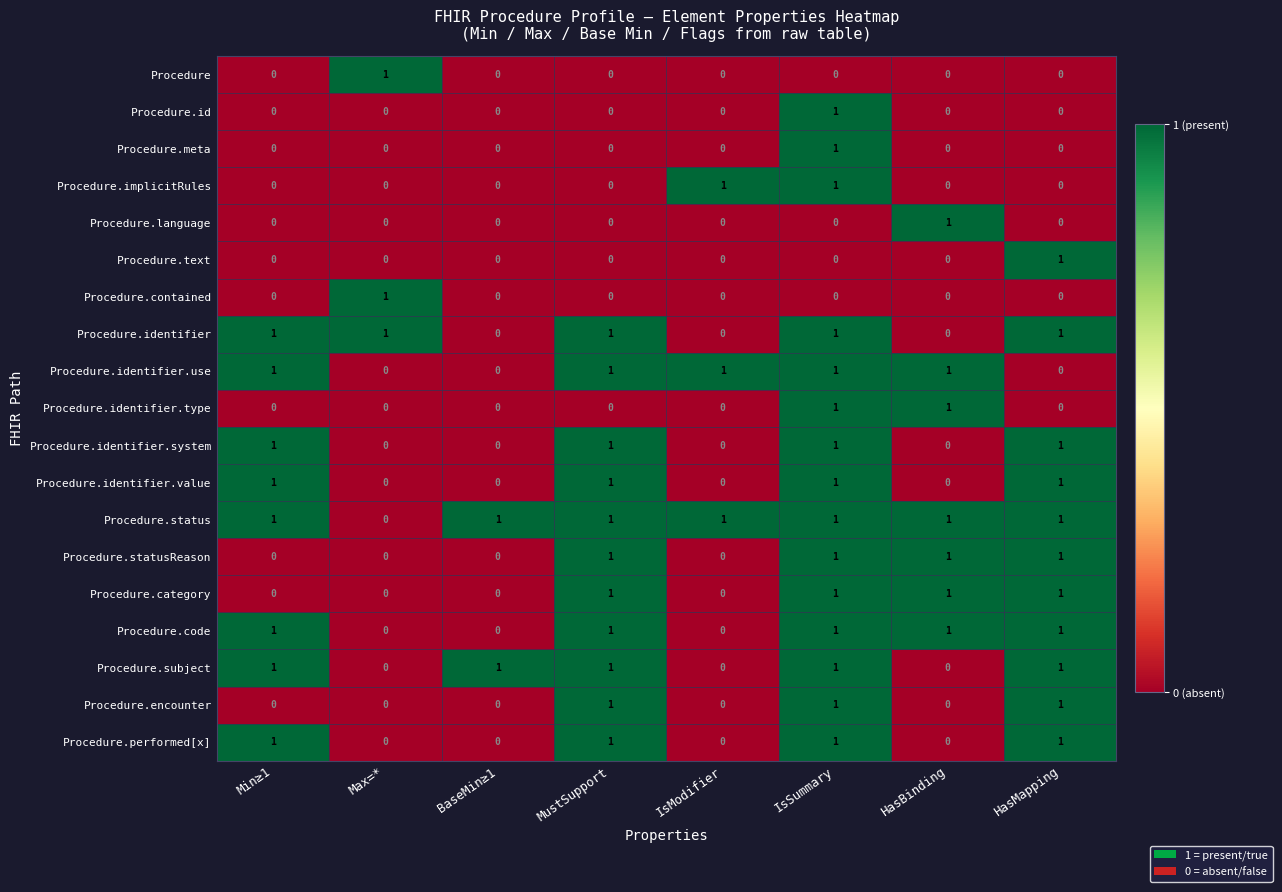

At how many categories does at least one series exceed 0?

8